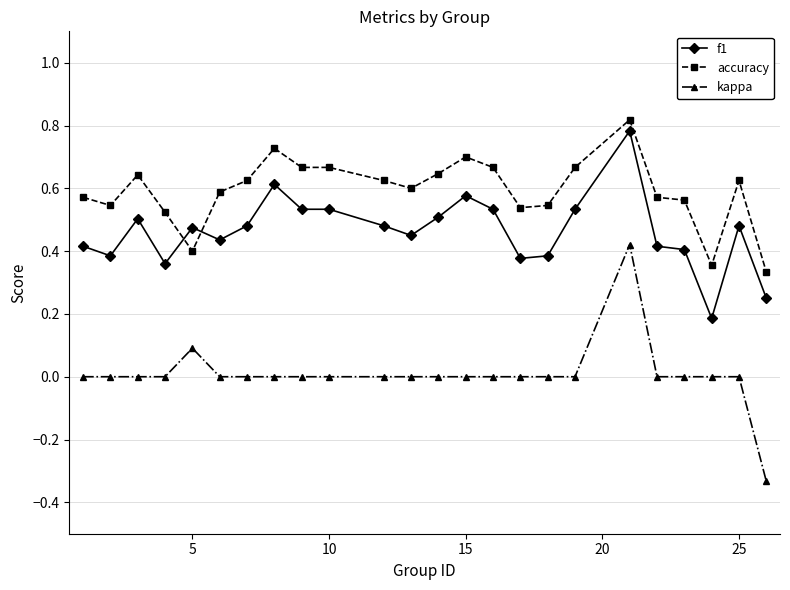

What is the sum of all accuracy values?

14.2